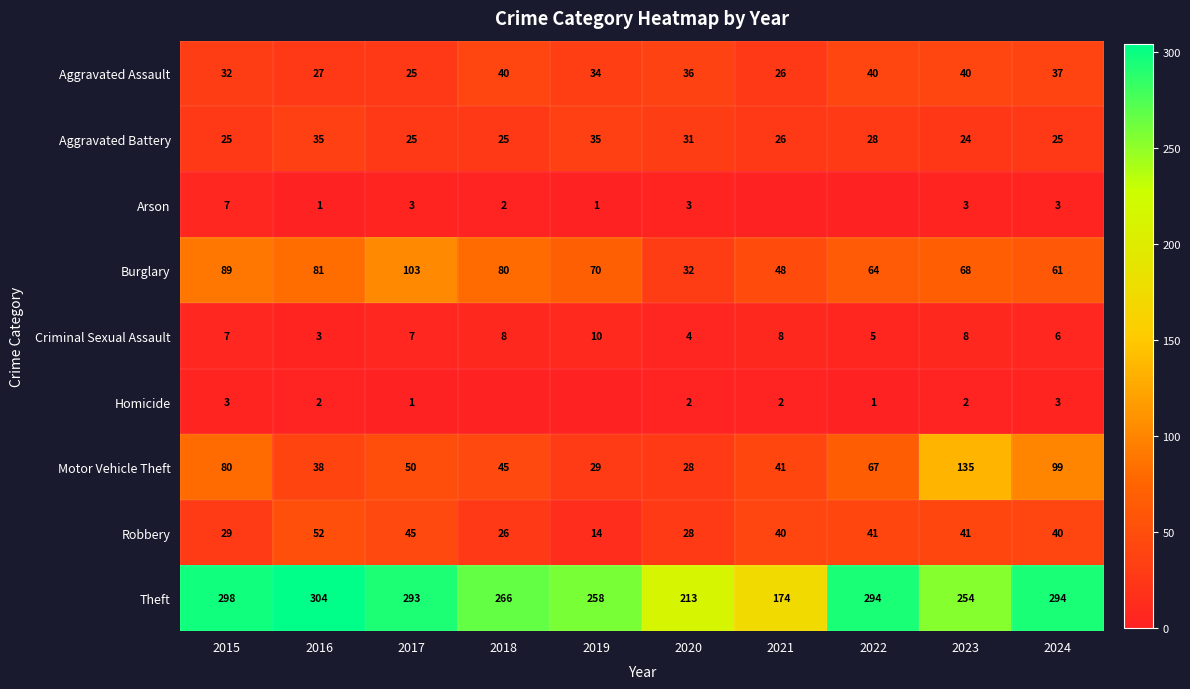

What is the sum of the Theft values at 2019 and 2021?

432